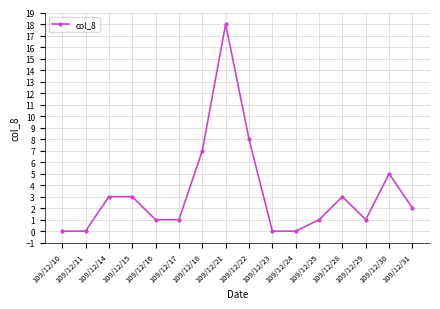

How many data points are less than 2?

8